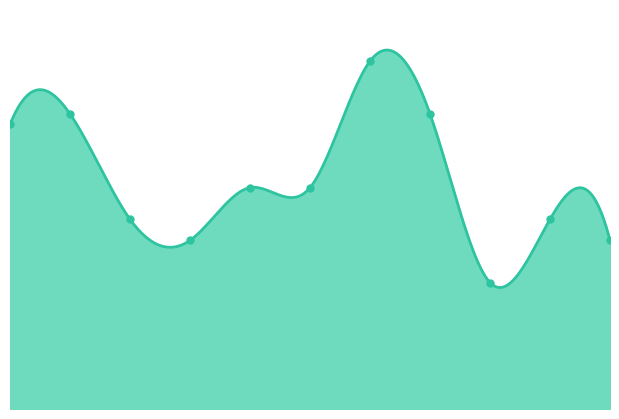

Reading left to right, list all the values displayed in this chart.

27000	28000	18000	16000	21000	21000	33000	28000	12000	18000	16000